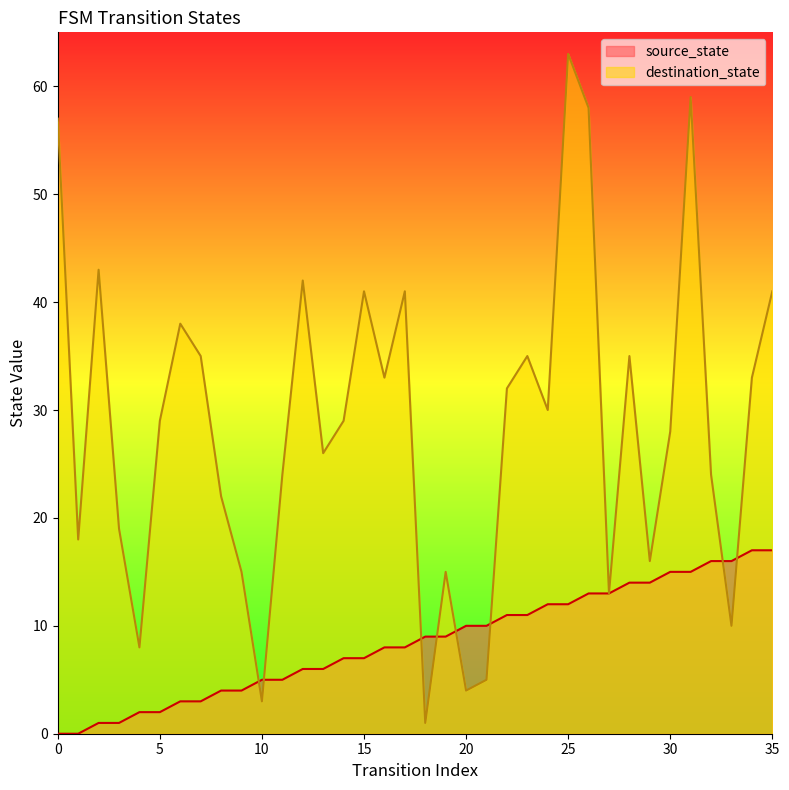

True or false: source_state has more than 1 points higher than both neighbors.

False